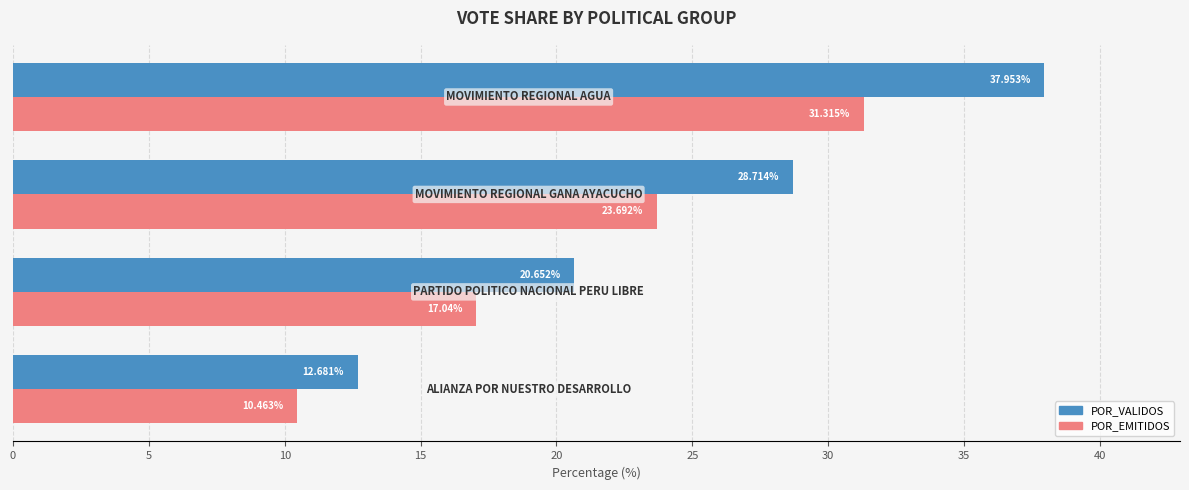

Rank the series by their maximum value, from lowest to highest.

POR_EMITIDOS, POR_VALIDOS